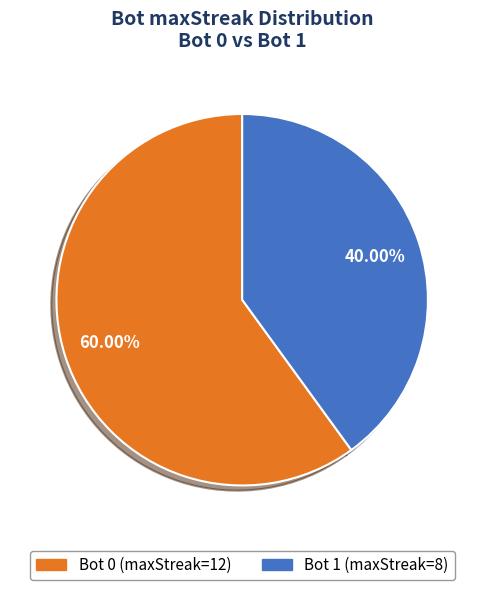

Is there a majority slice in this chart?

Yes